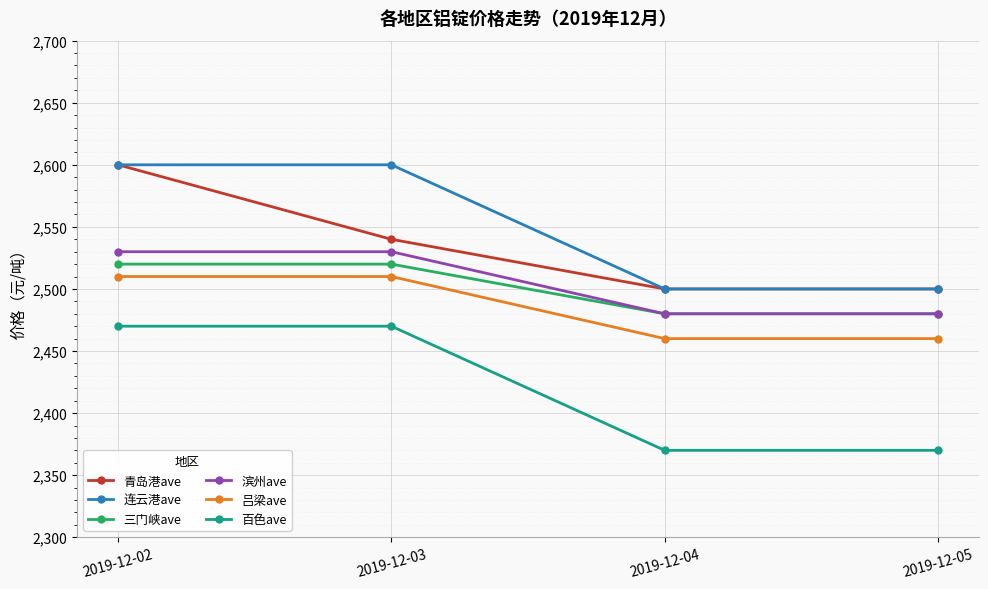

Reading left to right, what are all the values shown in this chart?

青岛港ave: 2600	2540	2500	2500
连云港ave: 2600	2600	2500	2500
三门峡ave: 2520	2520	2480	2480
滨州ave: 2530	2530	2480	2480
吕梁ave: 2510	2510	2460	2460
百色ave: 2470	2470	2370	2370